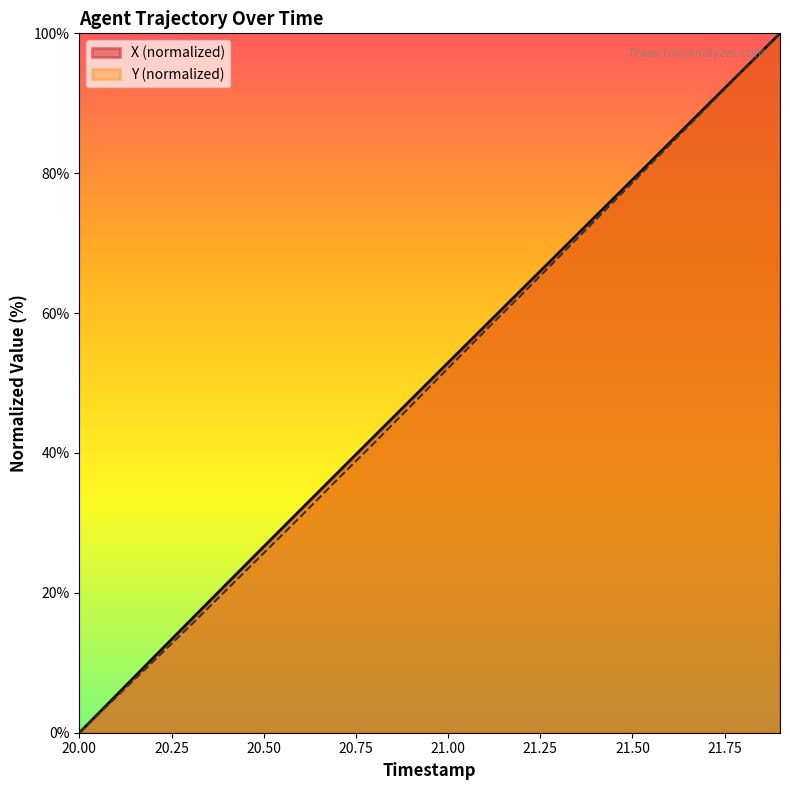

How many positive values does the X series have?

19